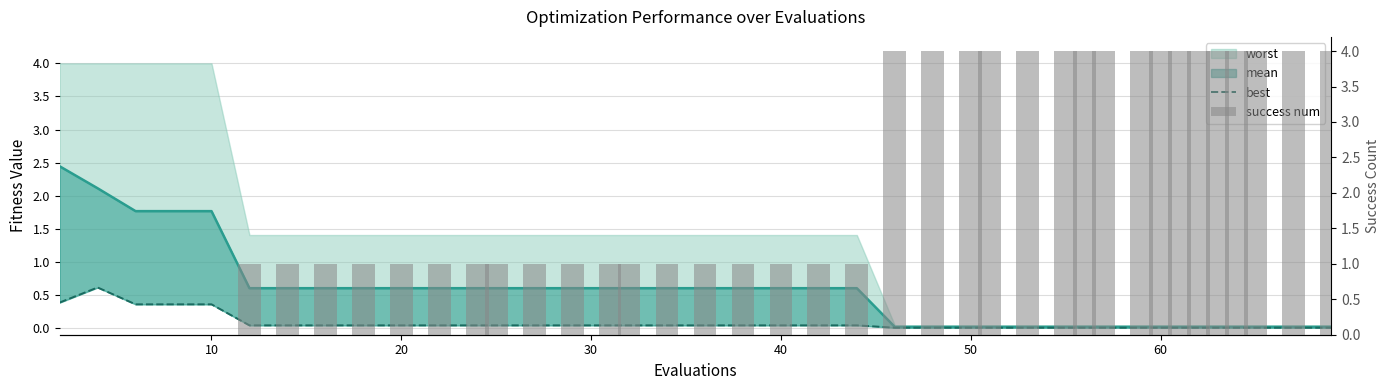

What is the greatest value displayed?

4.0